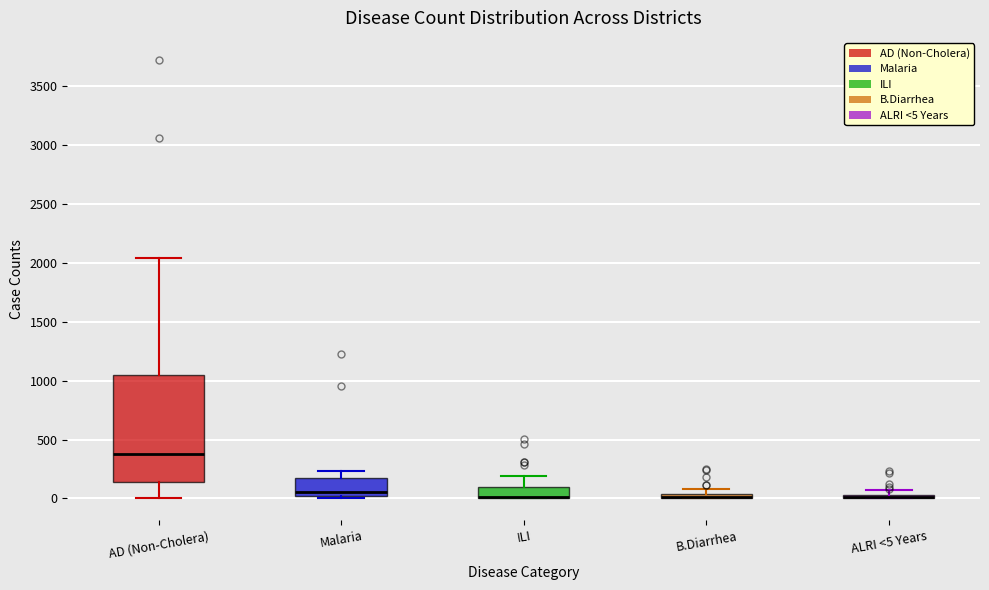

Which box is the tallest, from its lower edge to its upper edge?

AD (Non-Cholera)